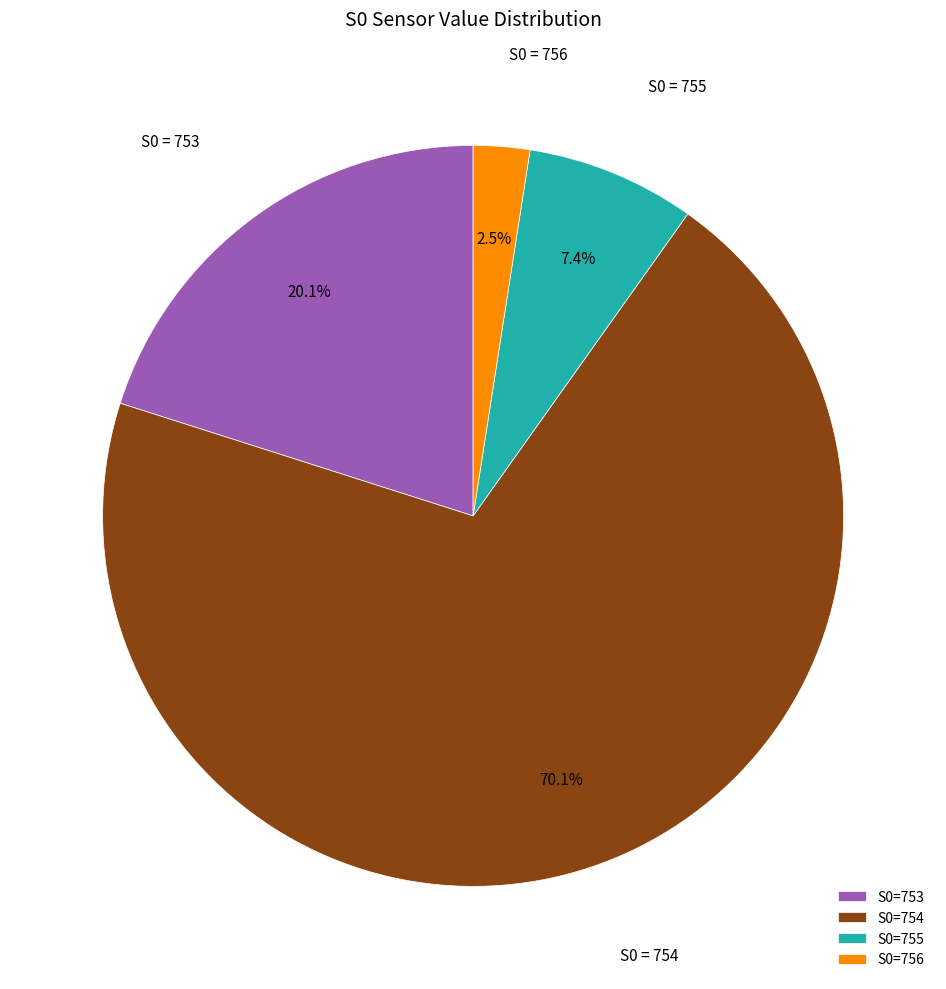

What is the smallest slice in the pie chart?

S0=756